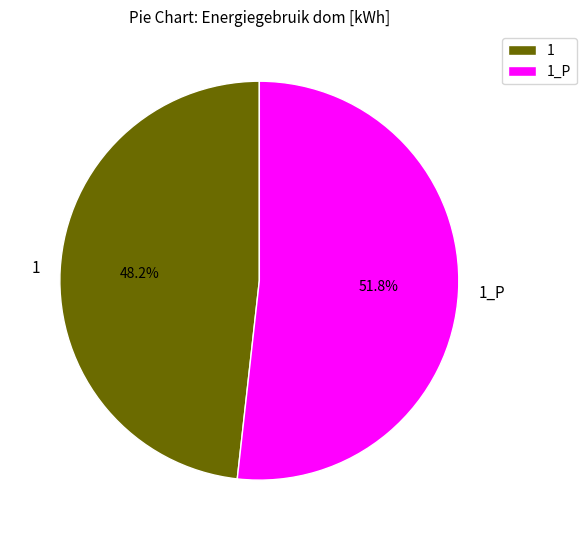

What is the majority slice?

1_P